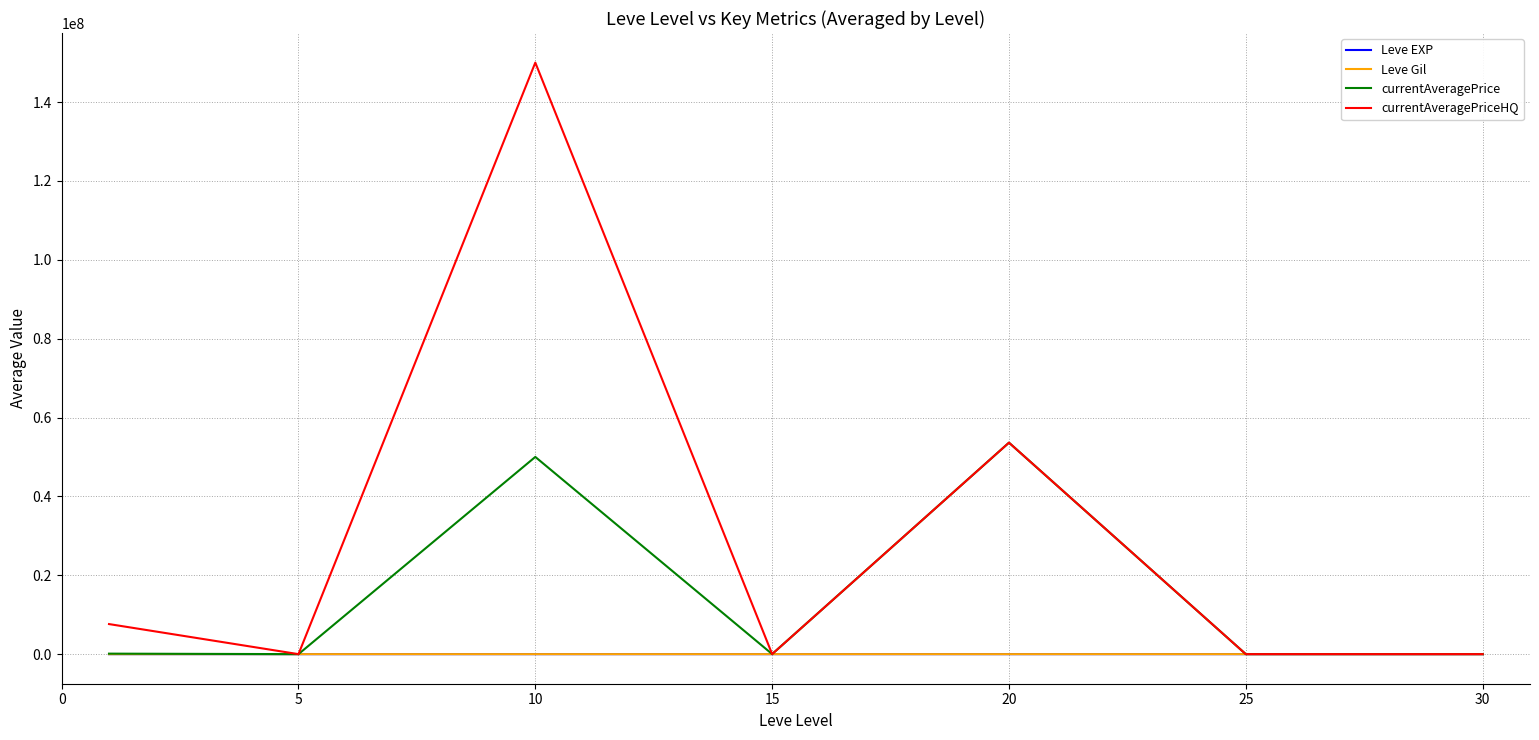

What is the difference between the maximum and minimum values in the currentAveragePriceHQ series?

150001588.0